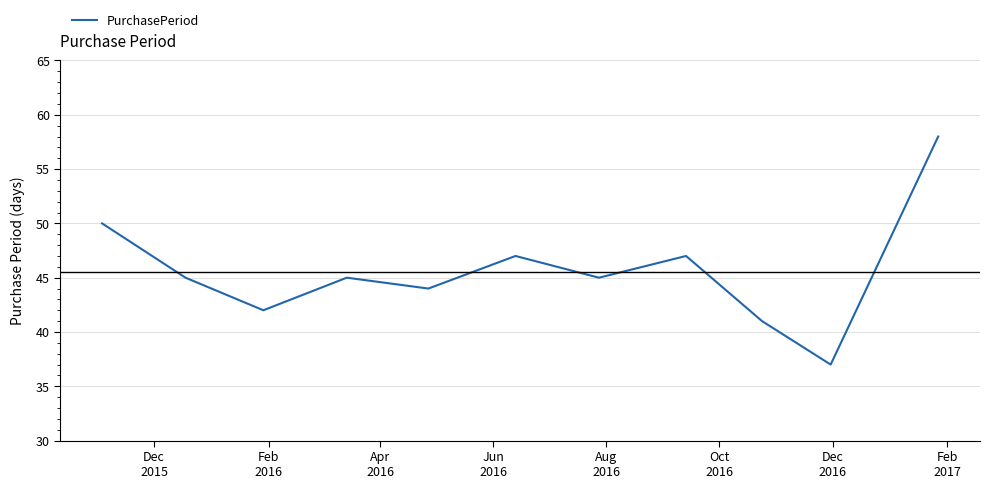

What is the greatest value displayed?

58